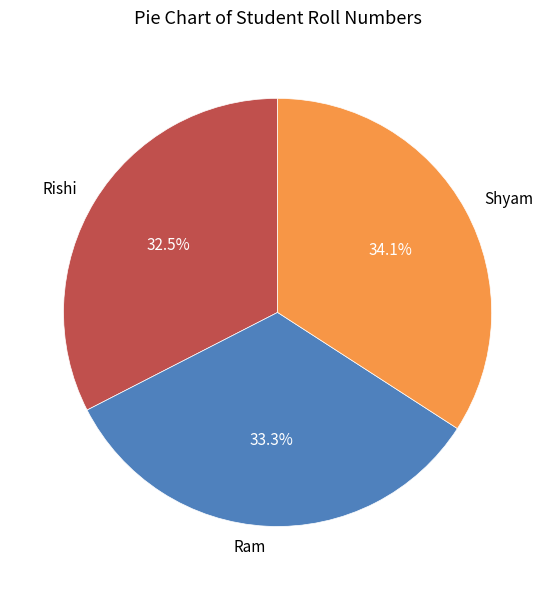

Is there a majority slice in this chart?

No